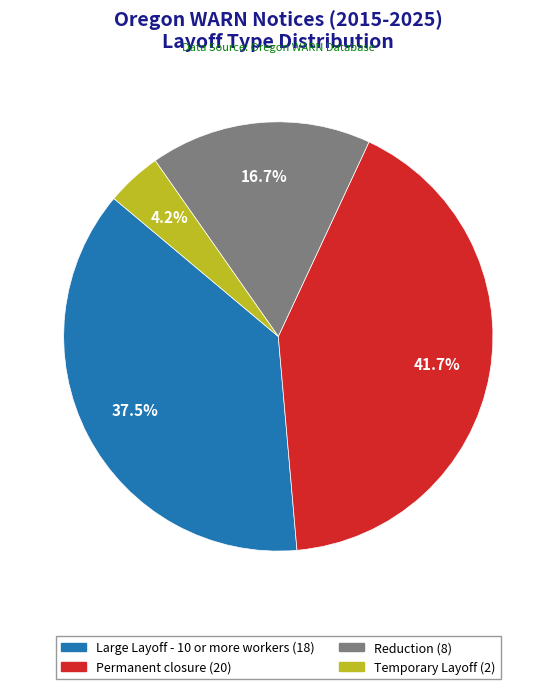

What is the smallest slice in the pie chart?

Temporary Layoff